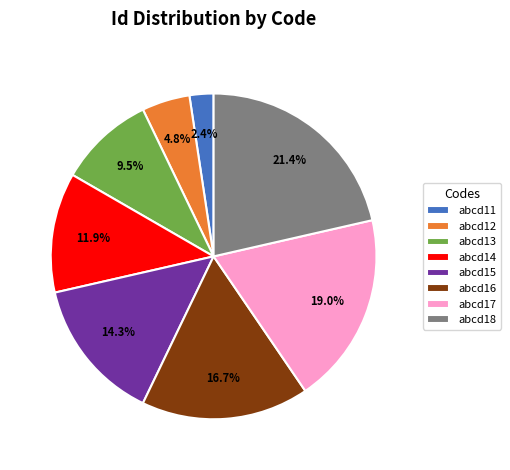

What portion of the pie excludes abcd17?

81.0%